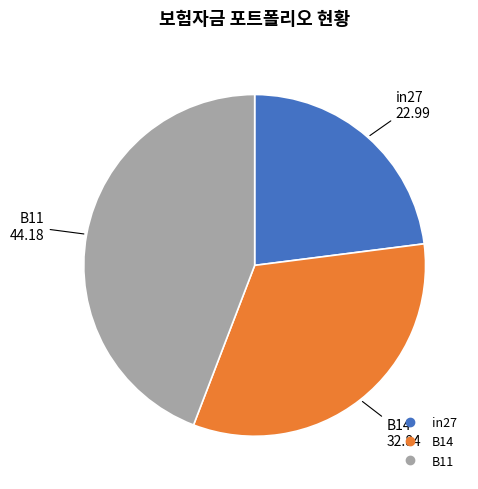

What is the largest slice in the pie chart?

B11